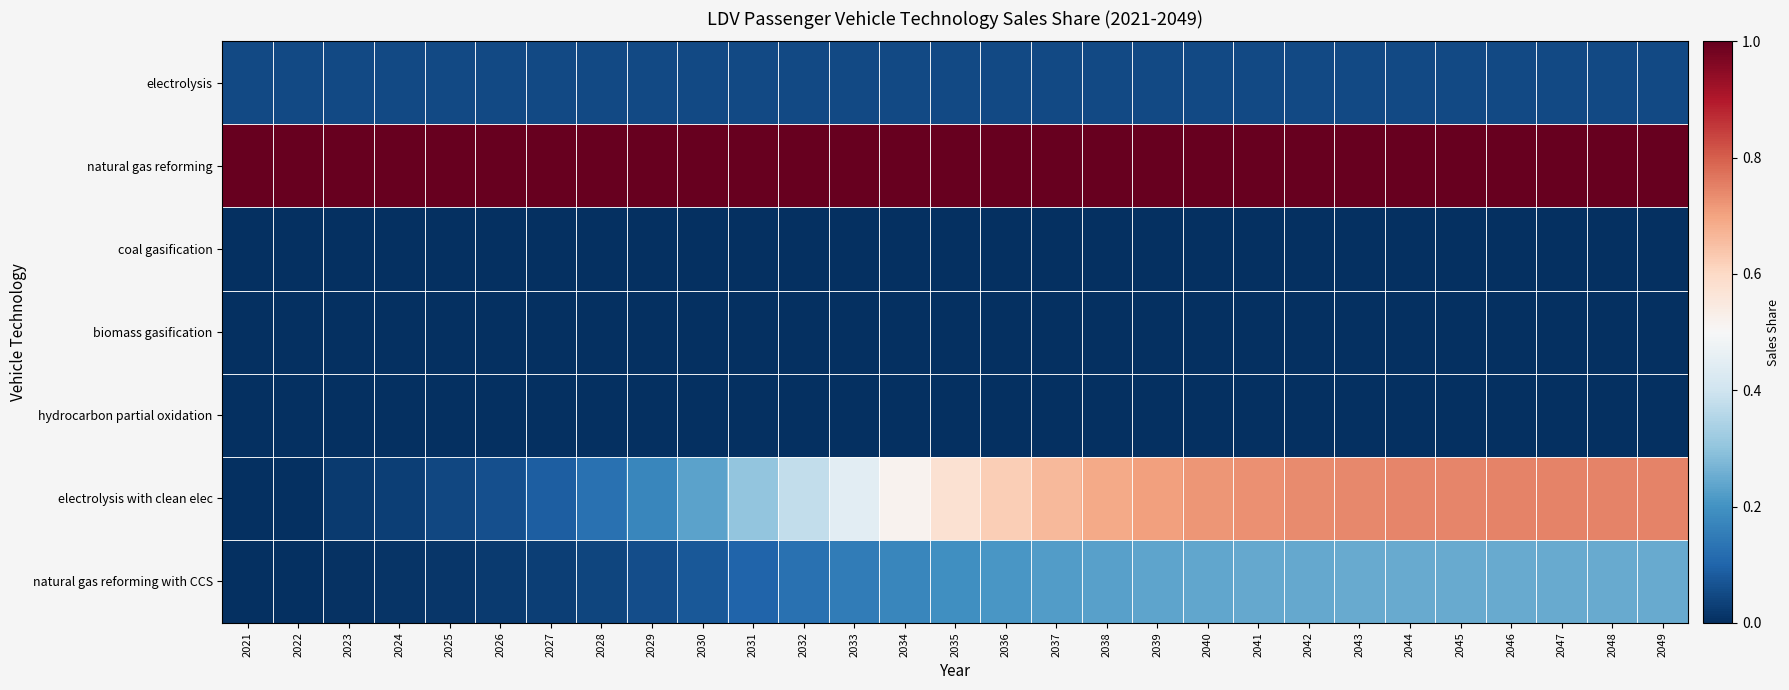

At which category is the sum across all series the highest?

2049